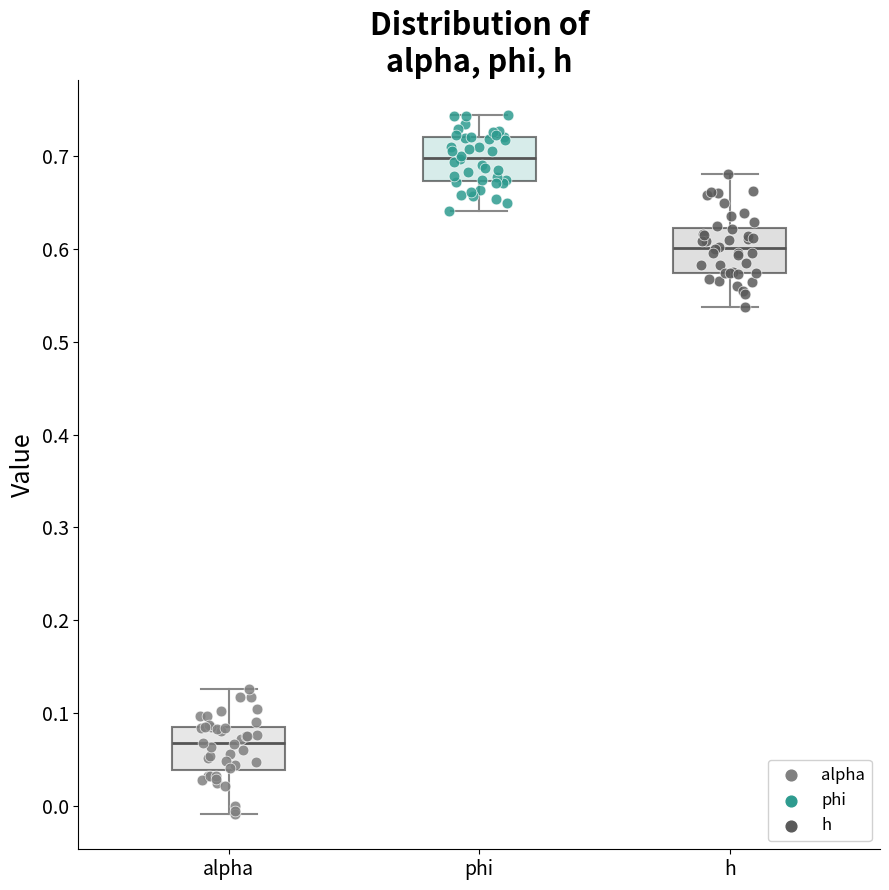

Where does the lower whisker of the box for alpha end on the y-axis? The values are not printed on the chart, so give them approximately, as read against the axis.

-0.01